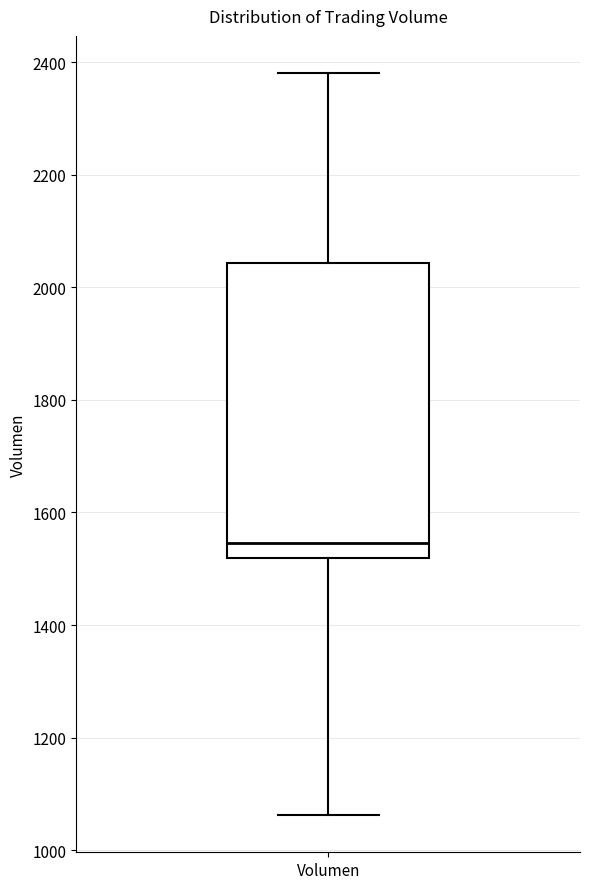

Read this box plot against the y-axis: the position of the median line, the range covered by the box, and the ends of both whiskers. The values are not printed on the chart, so give them approximately, as read against the axis.

median 1540, box 1520 to 2040, whiskers 1060 to 2380